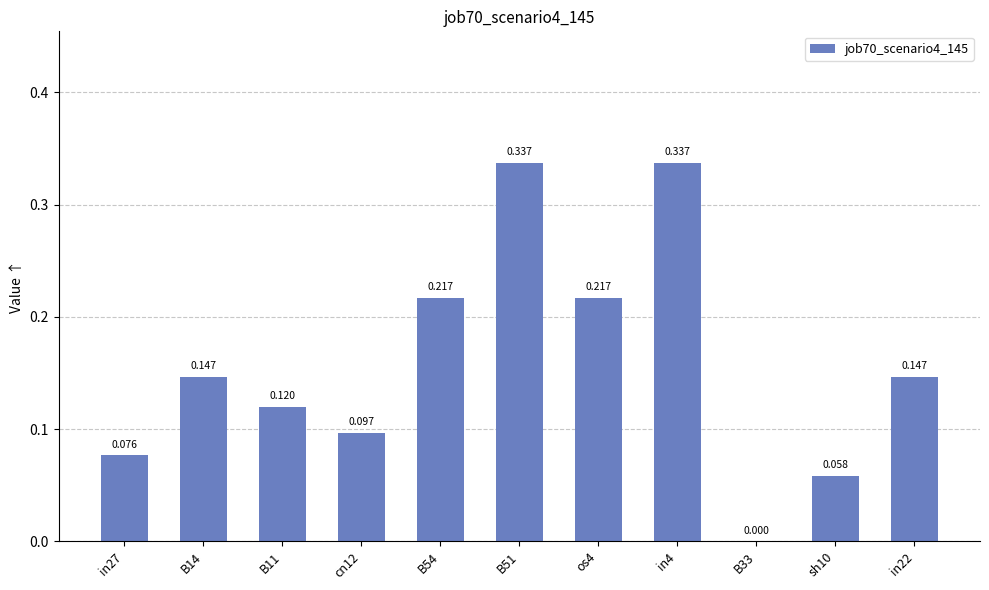

Count the number of categories in the chart.

11